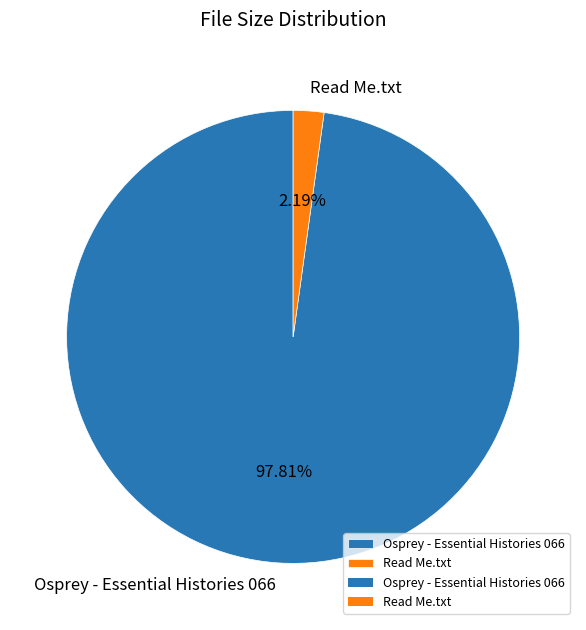

Approximately how many times larger is the value at Osprey - Essential Histories 066 compared to Read Me.txt?

44.7